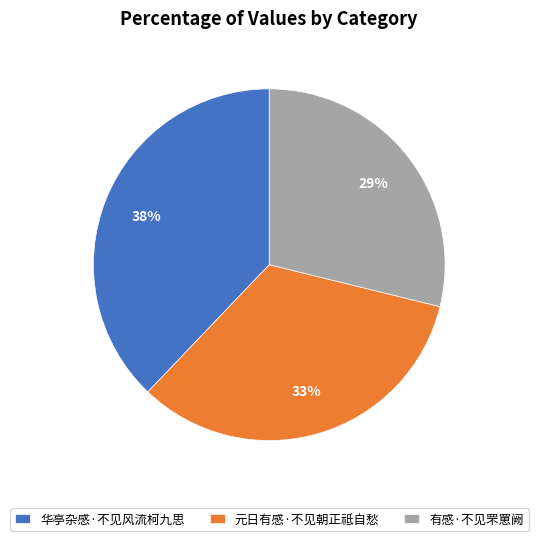

Does 有感·不见罘罳阙 represent more than half of the total?

No